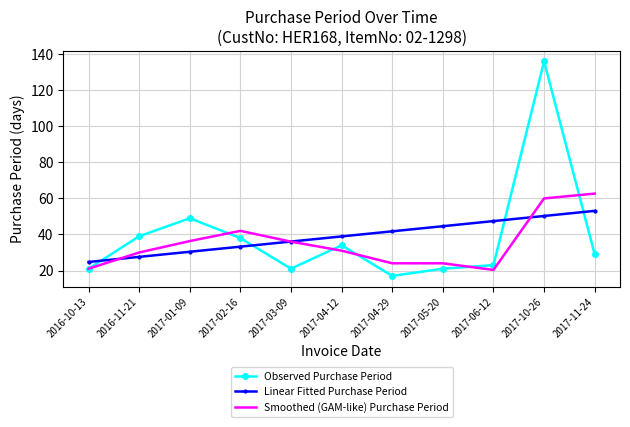

True or false: Linear Fitted Purchase Period and Observed Purchase Period intersect in this chart.

True